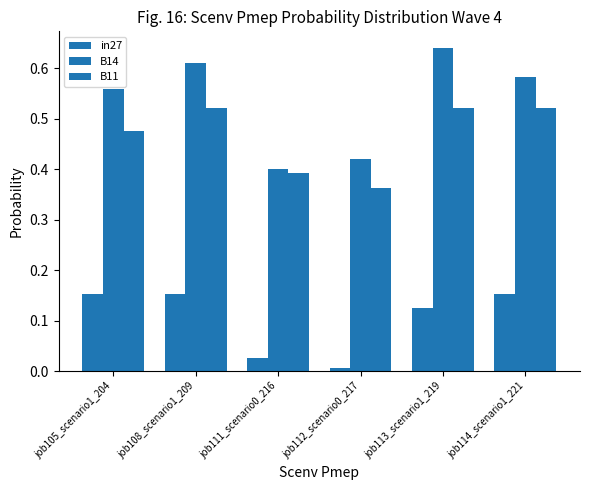

How many categories are shown in the chart?

6